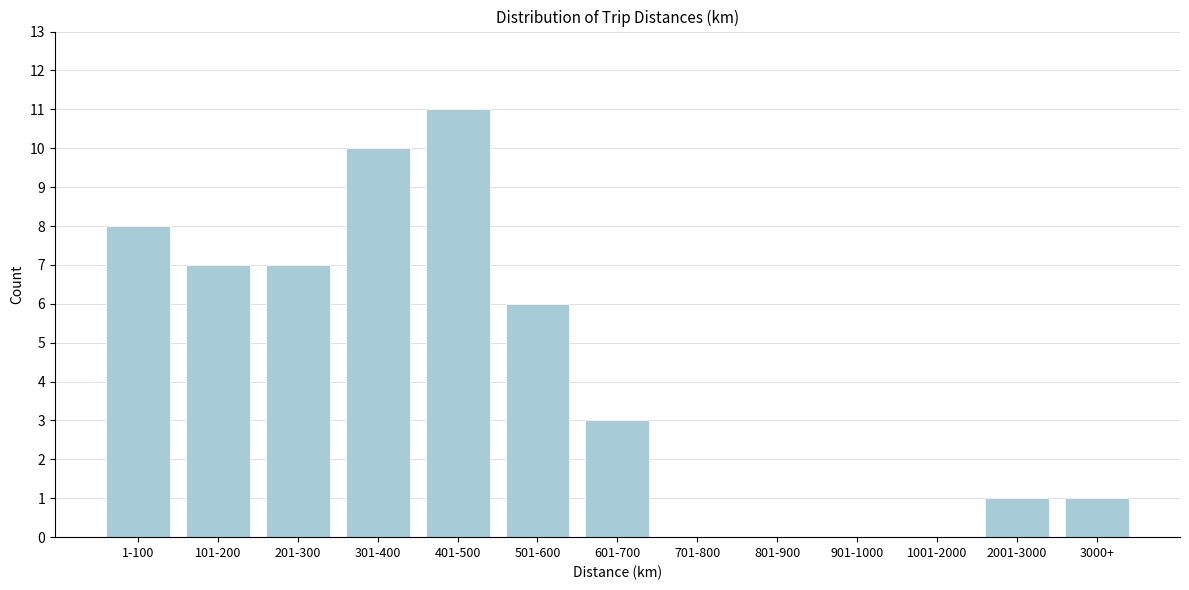

Reading left to right, what are all the values shown in this chart?

1-100=8	101-200=7	201-300=7	301-400=10	401-500=11	501-600=6	601-700=3	701-800=0	801-900=0	901-1000=0	1001-2000=0	2001-3000=1	3000+=1